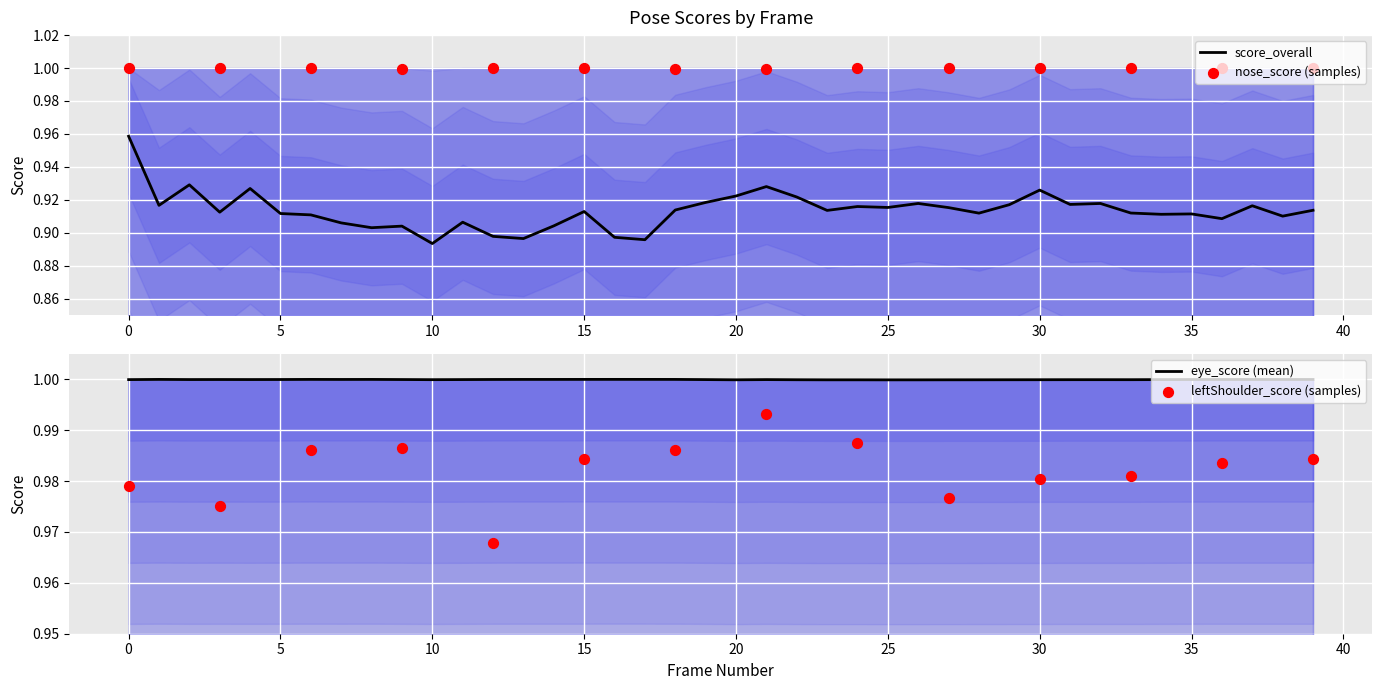

Which series has the widest spread of Y values?

score_overall